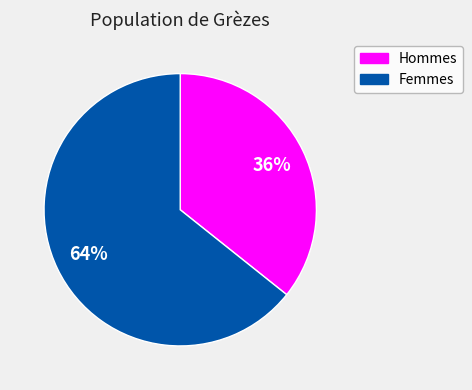

What percentage is the Hommes slice, to the nearest percent?

36%